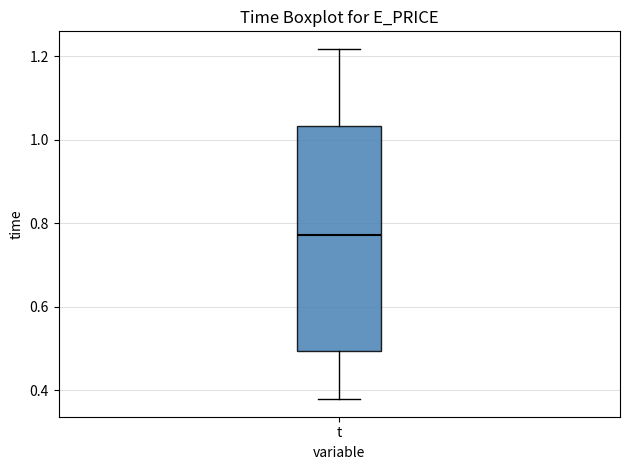

Transcribe this box plot: give where the median line is, the range the box spans, and where the two whiskers end, as read against the y-axis. The values are not printed on the chart, so give them approximately, as read against the axis.

median 0.78, box 0.50 to 1.04, whiskers 0.38 to 1.22